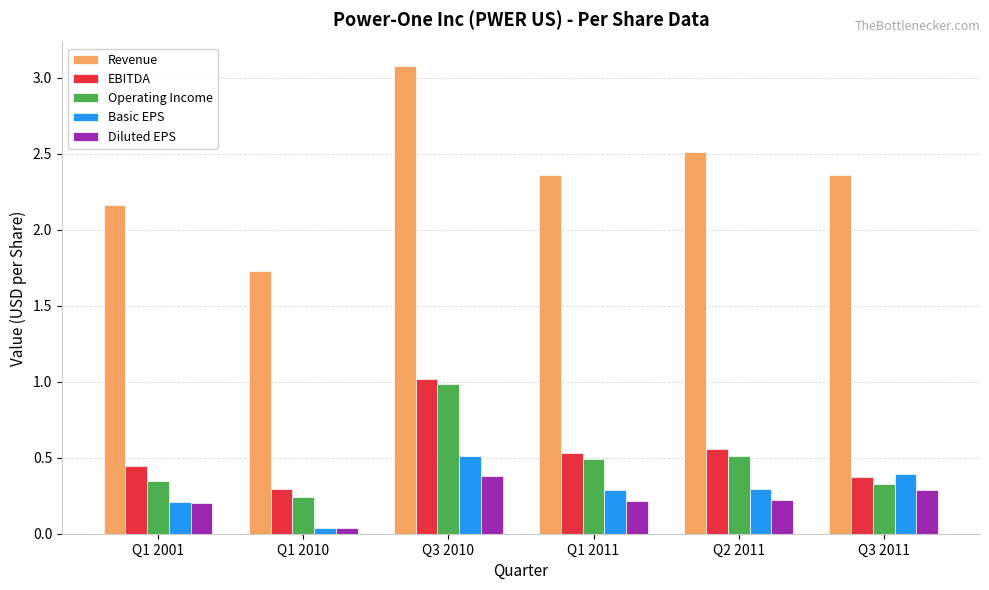

What is the total value across all series at Q1 2011?

3.9